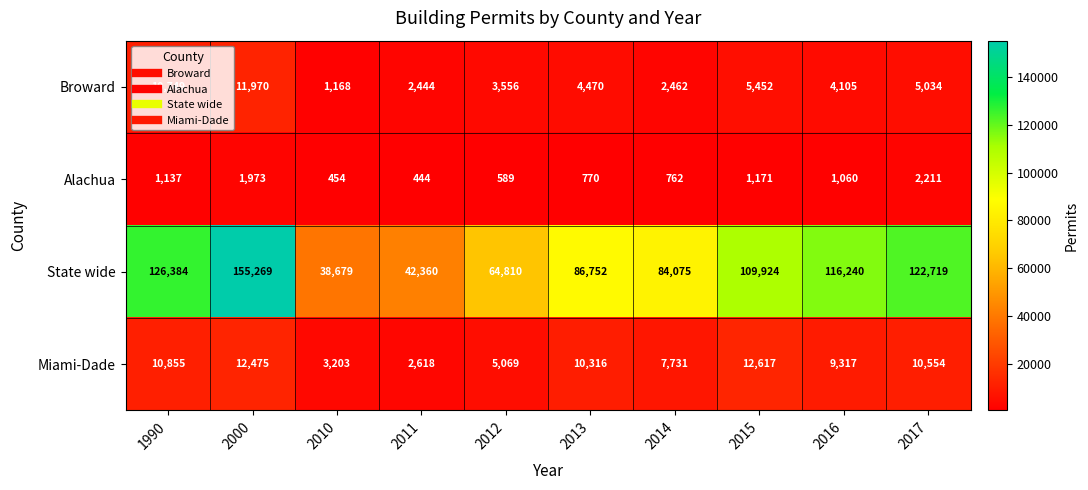

Which category has the highest value in the Miami-Dade series?

2015